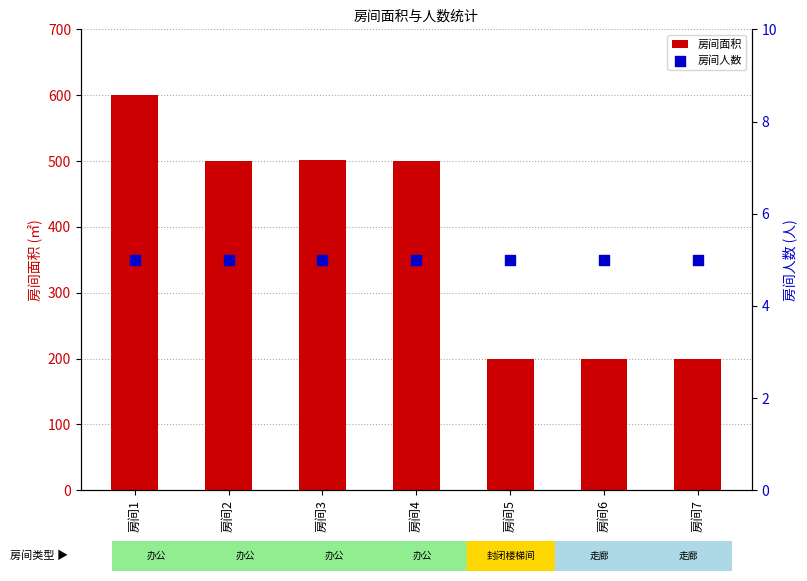

At which category is the sum across all series the highest?

房间1